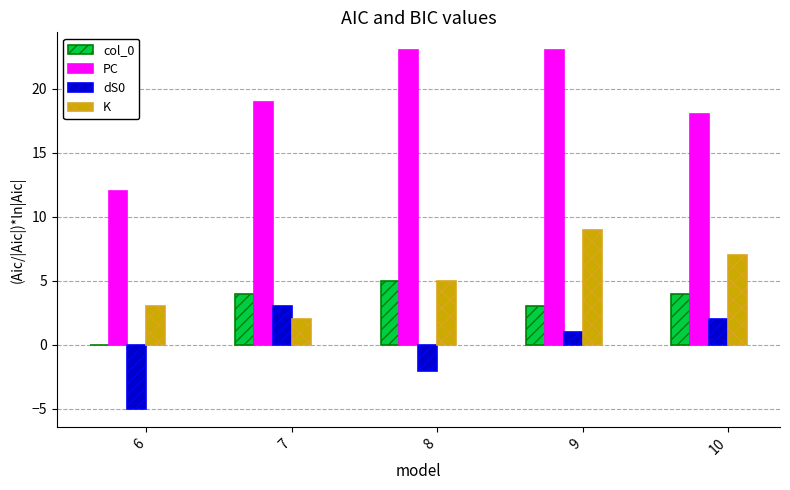

Reading left to right, what are all the values shown in this chart?

col_0: 0	4	5	3	4
PC: 12	19	23	23	18
dS0: -5	3	-2	1	2
K: 3	2	5	9	7